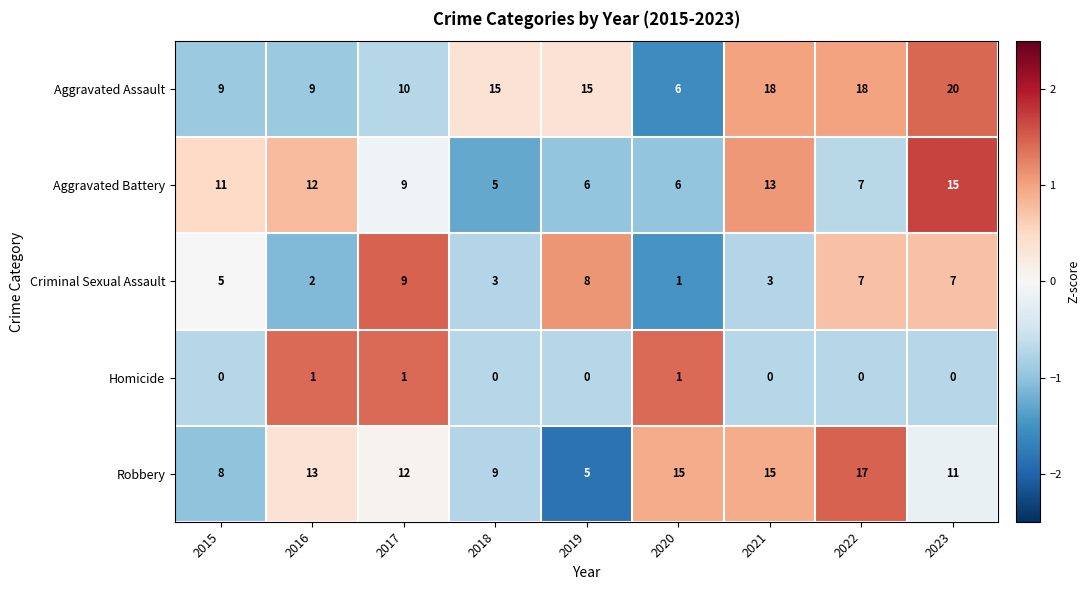

The value of Aggravated Battery at 2015 is 11. True or false?

True